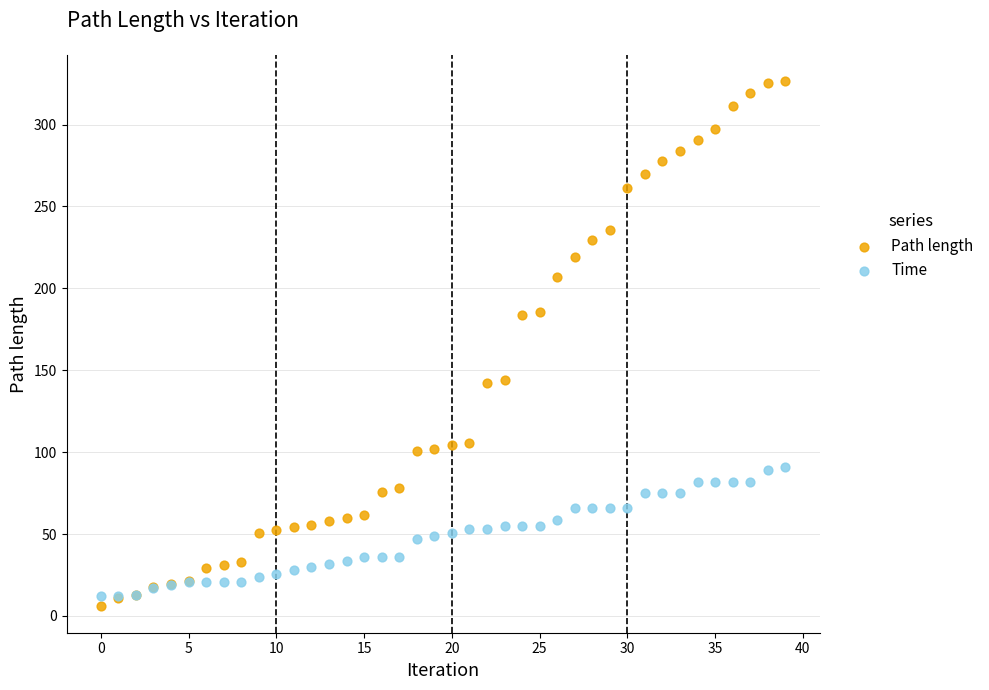

Which series reaches the maximum Y coordinate?

Path length